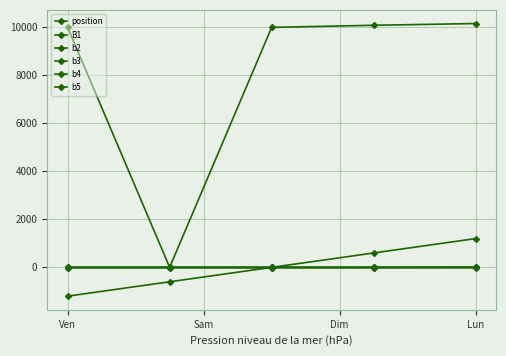

Count the number of data series in this chart.

6